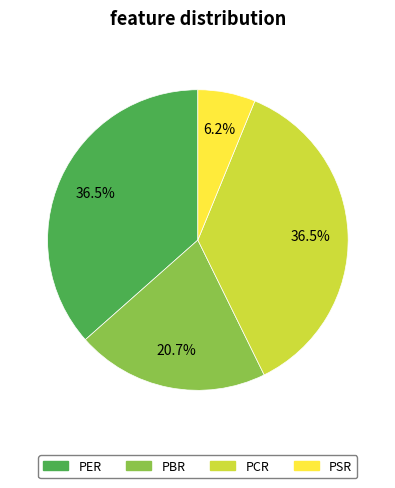

Is there a majority slice in this chart?

No